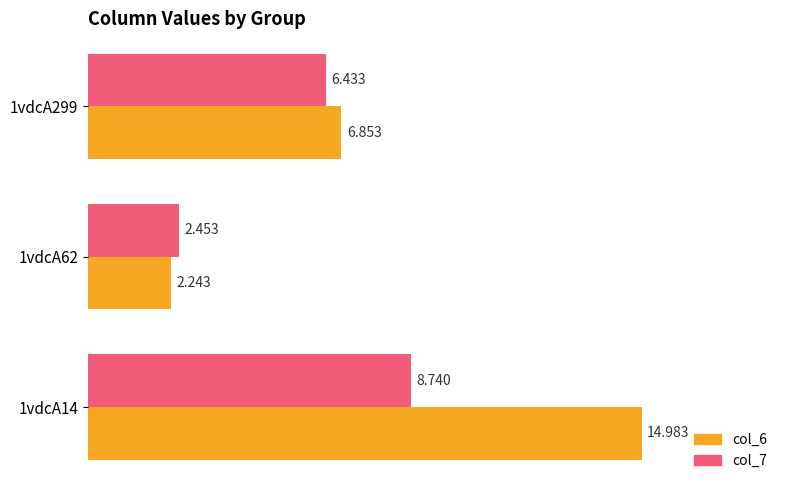

What are all the series names shown in the legend?

col_6, col_7